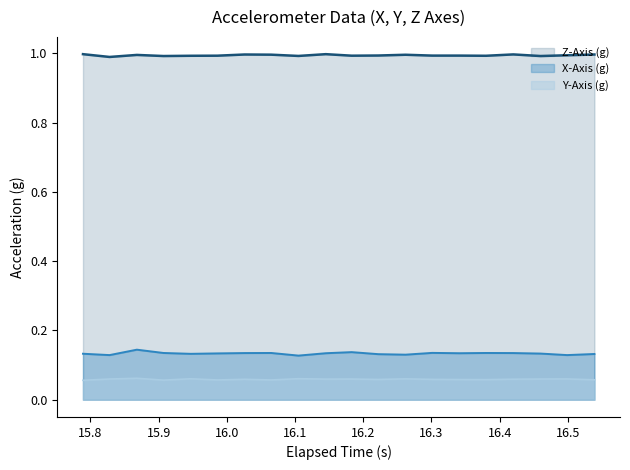

Which series has the widest spread of values?

X-Axis (g)